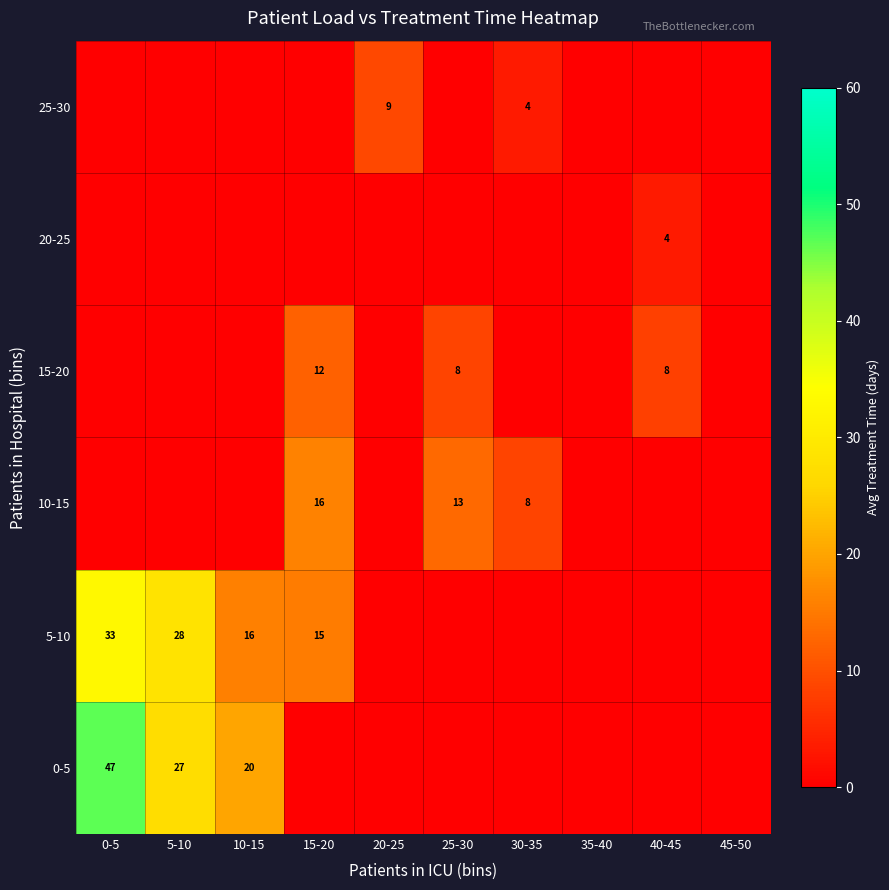

The 20-25 series shows 6 at 40-45. True or false?

False